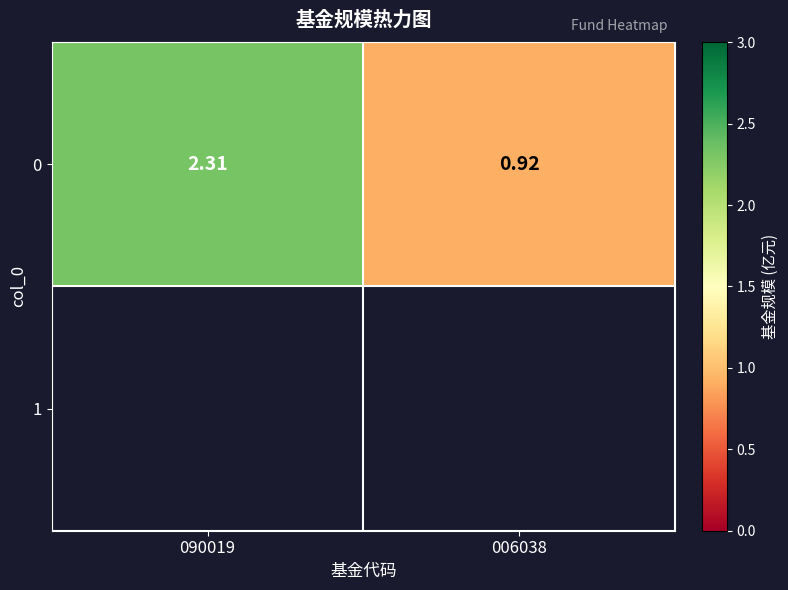

Which label corresponds to the largest value in the chart?

090019